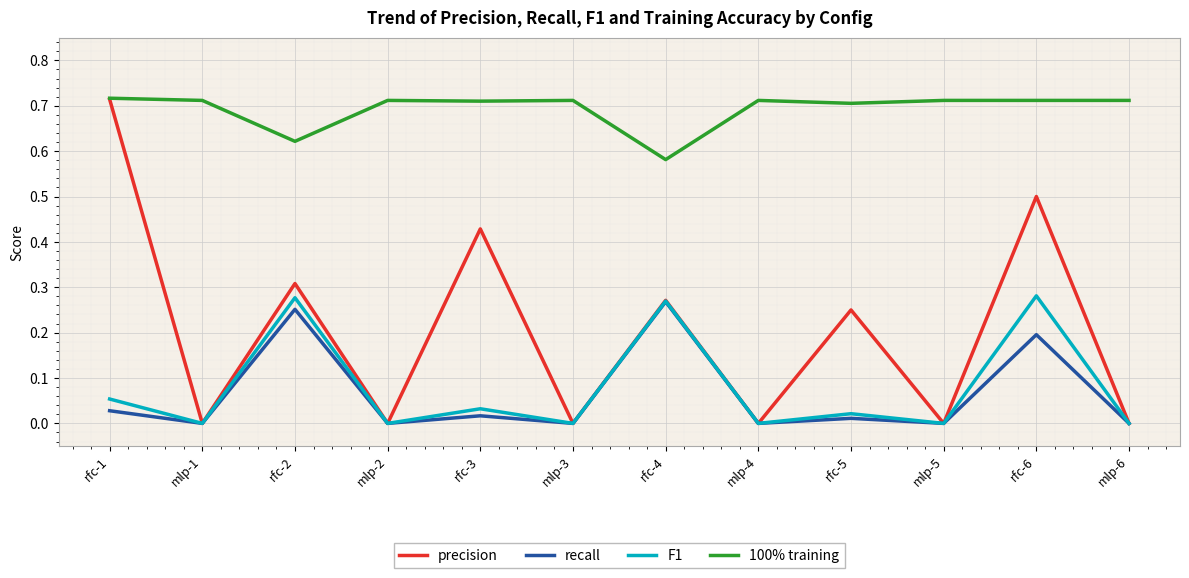

True or false: 100% training and F1 cross at least once.

False